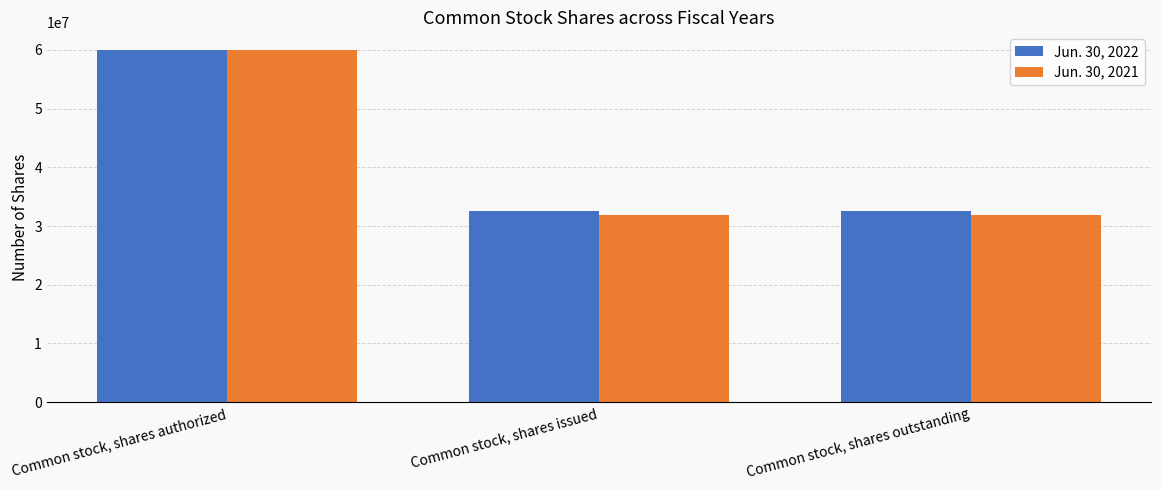

How many distinct data groups are displayed?

2